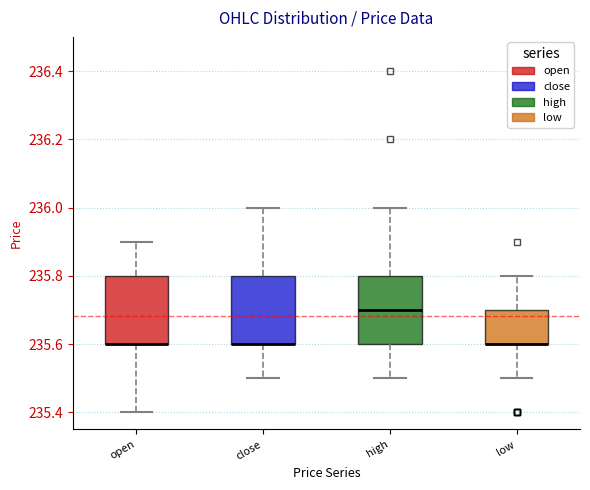

Reading left to right, transcribe this box plot: for each box, give where its median line is, the range the box spans, and where its two whiskers end, as read against the y-axis. The values are not printed on the chart, so give them approximately, as read against the axis.

open: median 235.6 (drawn on the box's lower edge), box 235.6 to 235.8, whiskers 235.4 to 235.9
close: median 235.6 (drawn on the box's lower edge), box 235.6 to 235.8, whiskers 235.5 to 236.0
high: median 235.7, box 235.6 to 235.8, whiskers 235.5 to 236.0
low: median 235.6 (drawn on the box's lower edge), box 235.6 to 235.7, whiskers 235.5 to 235.8